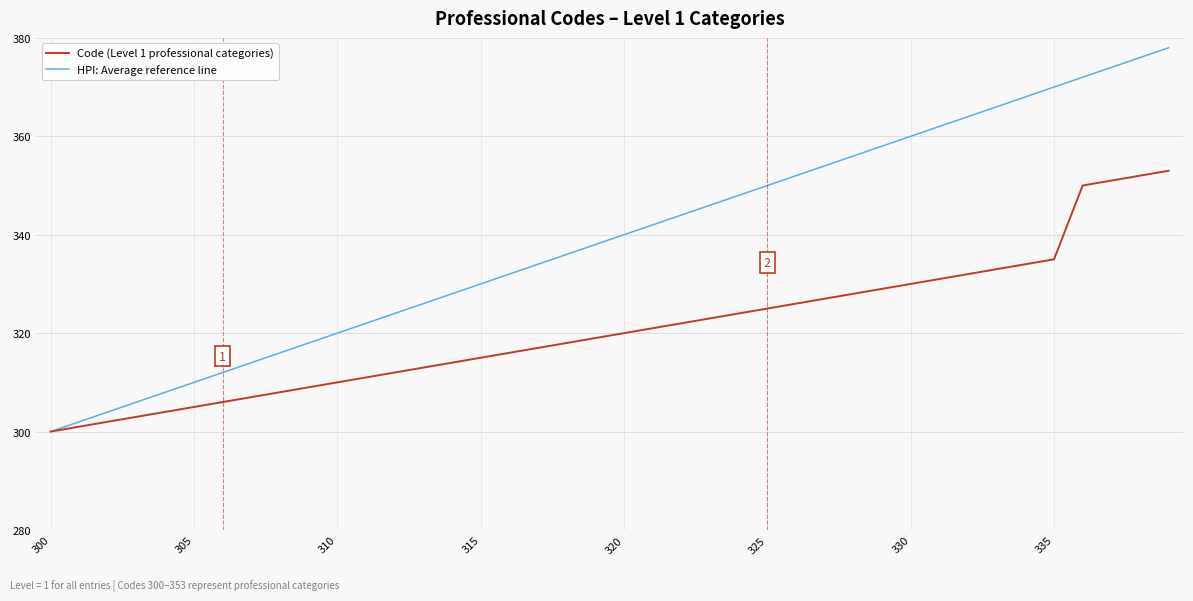

Reading left to right, transcribe all the data shown in this chart.

Code (Level 1 professional categories): 300	301	302	303	304	305	306	307	308	309	310	311	312	313	314	315	316	317	318	319	320	321	322	323	324	325	326	327	328	329	330	331	332	333	334	335	350	351	352	353
HPI: Average reference line: 300	302	304	306	308	310	312	314	316	318	320	322	324	326	328	330	332	334	336	338	340	342	344	346	348	350	352	354	356	358	360	362	364	366	368	370	372	374	376	378